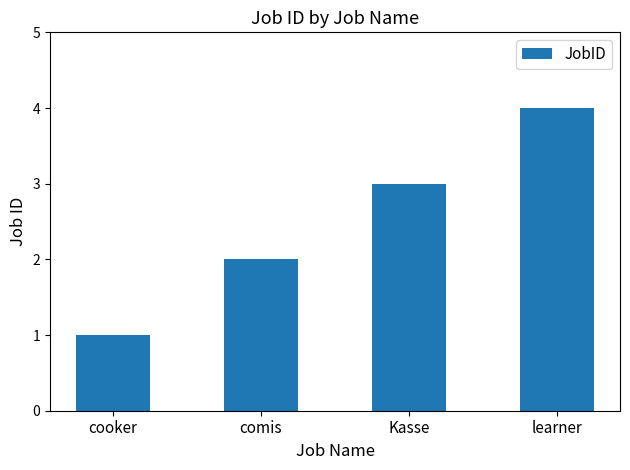

Which category has the highest value across all series?

learner